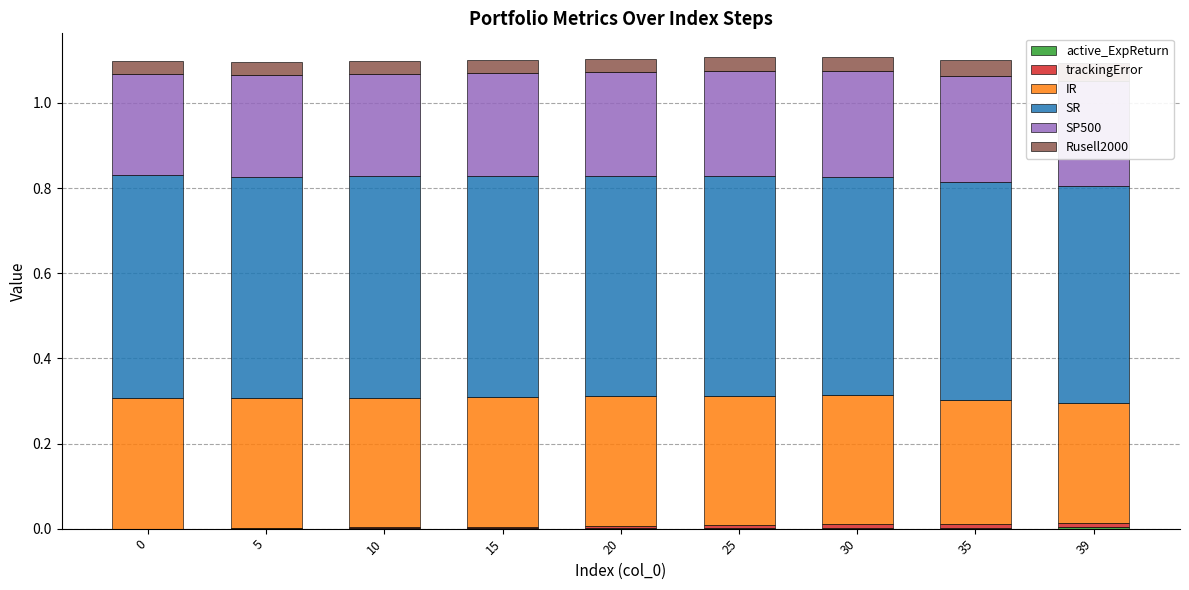

Rank the series by their maximum value, from highest to lowest.

SR, IR, SP500, Rusell2000, trackingError, active_ExpReturn